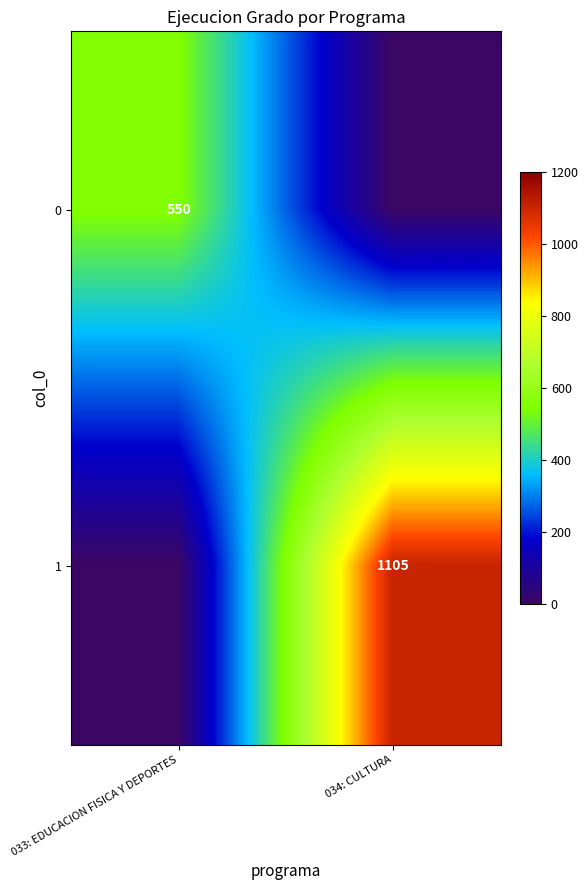

Is it true that 0 equals 550 at 033: EDUCACION FISICA Y DEPORTES?

True